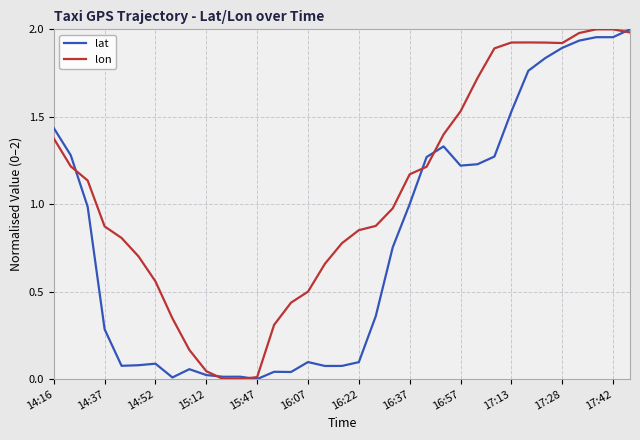

List the series in order of their overall mean, highest first.

lon, lat